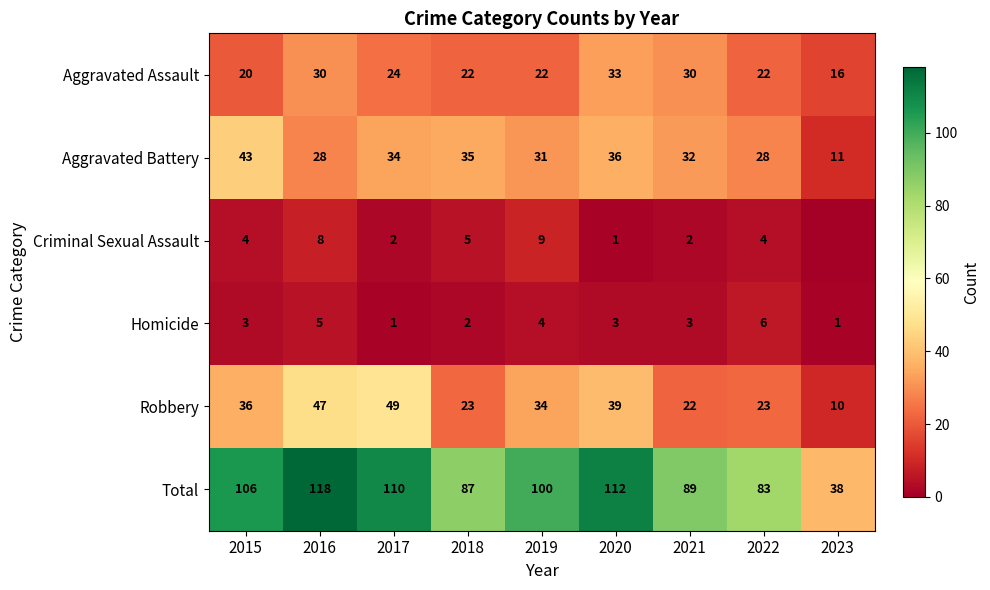

What is the sum of the Aggravated Battery values at 2015 and 2019?

74